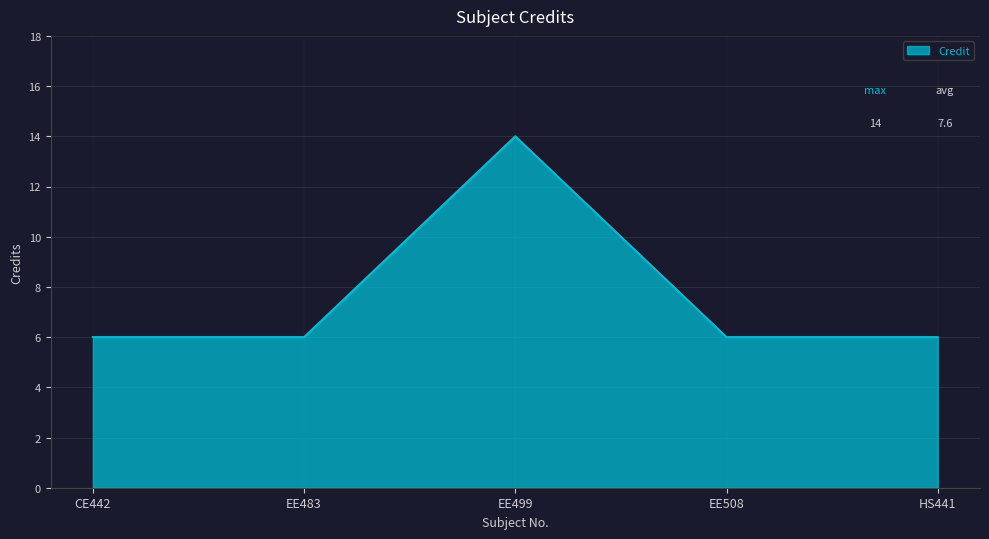

The chart shows a value of 11 at EE483. True or false?

False